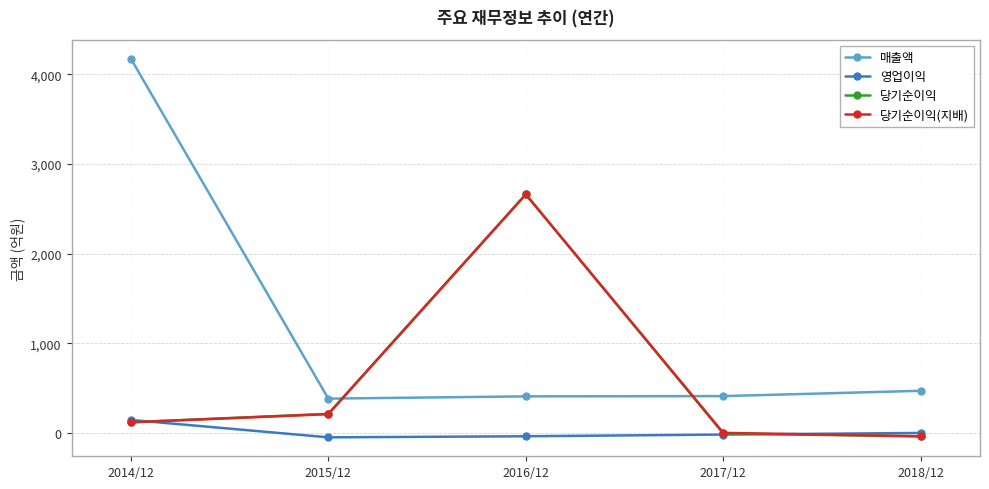

In 영업이익, how many points are lower than both neighbors (excluding endpoints)?

1